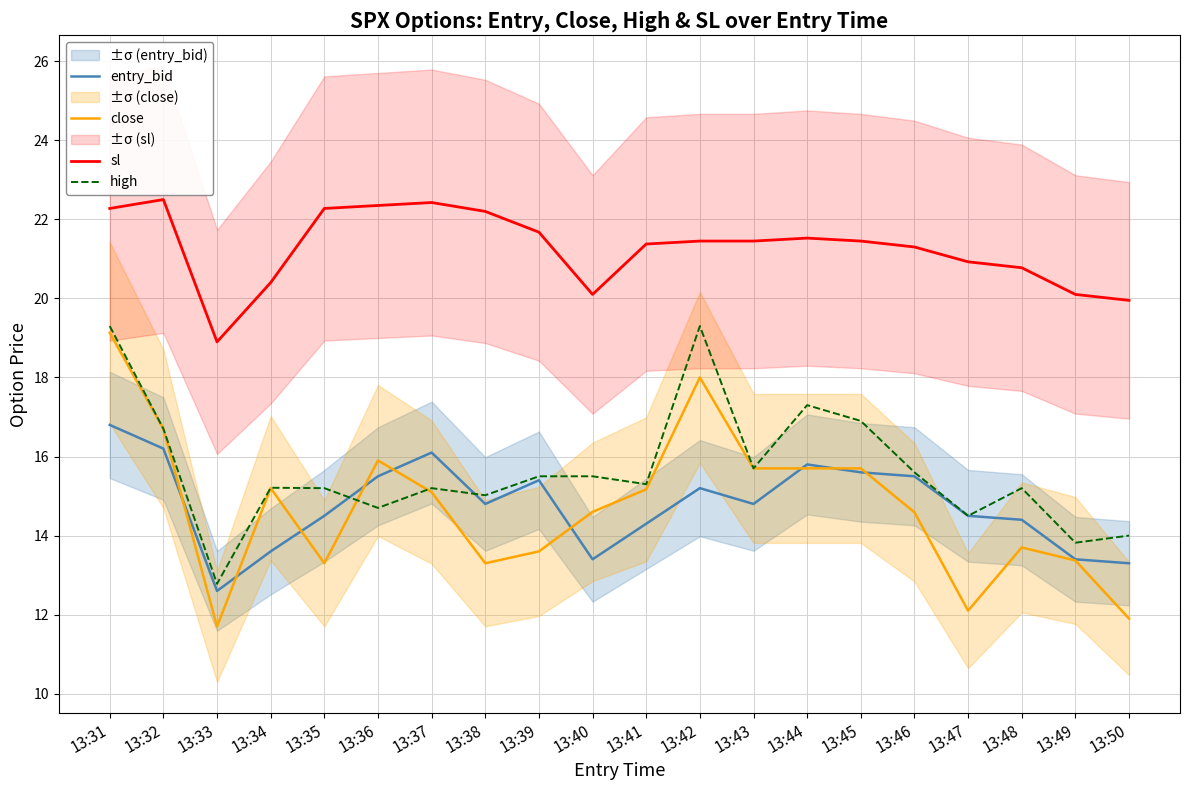

Which category has the highest value across all series?

13:32